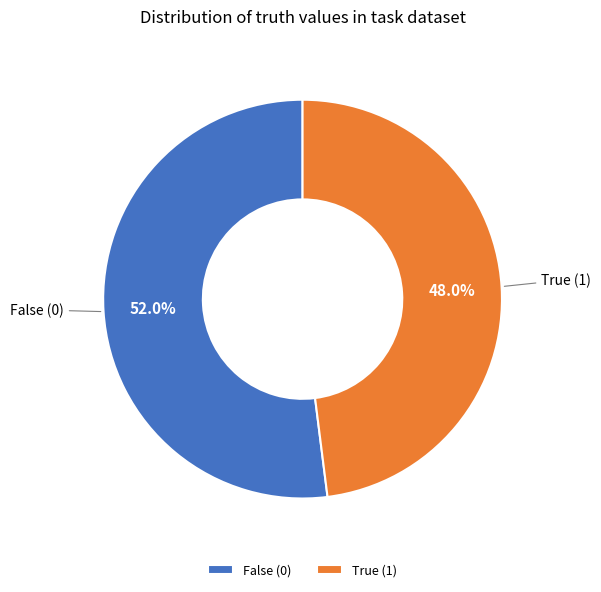

Which slice is the largest?

False (0)